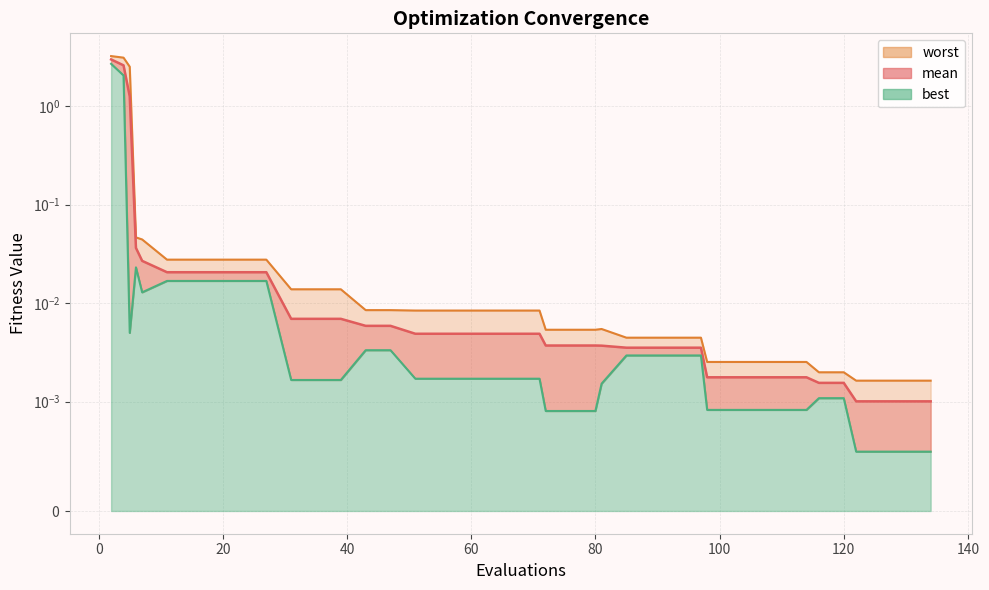

Which series has the largest total across all categories?

worst